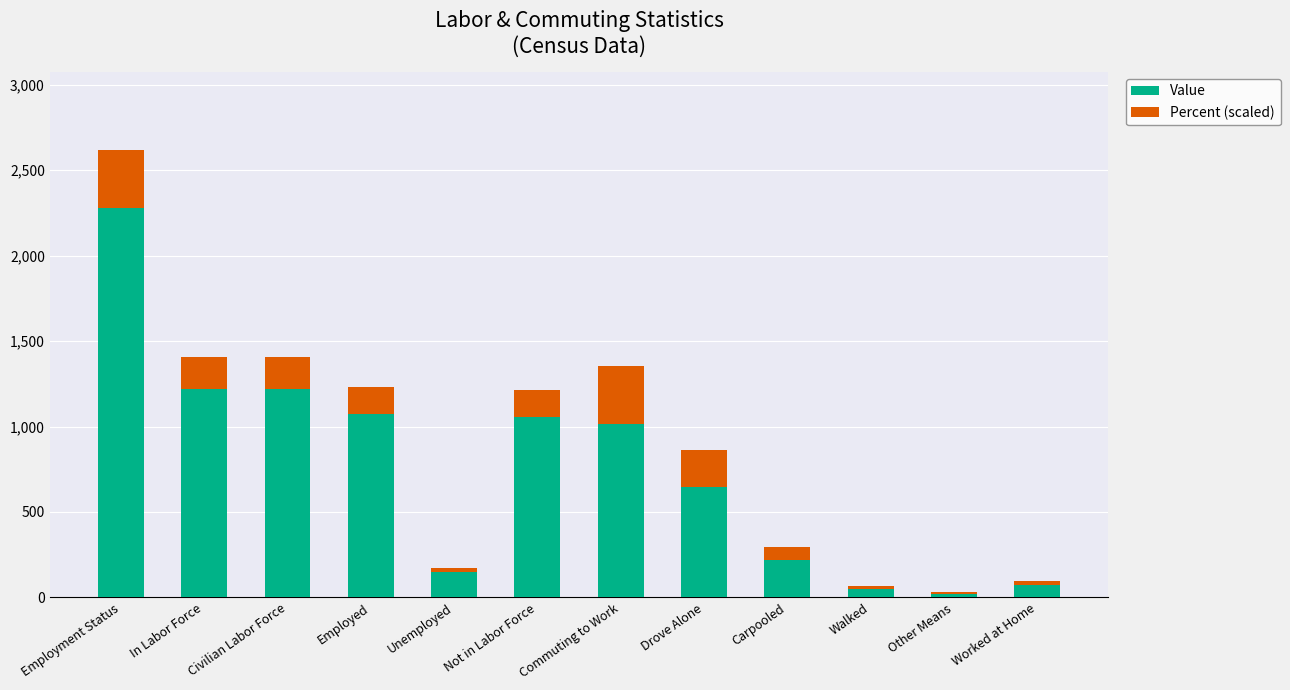

What is the maximum value for Value?

2278.0